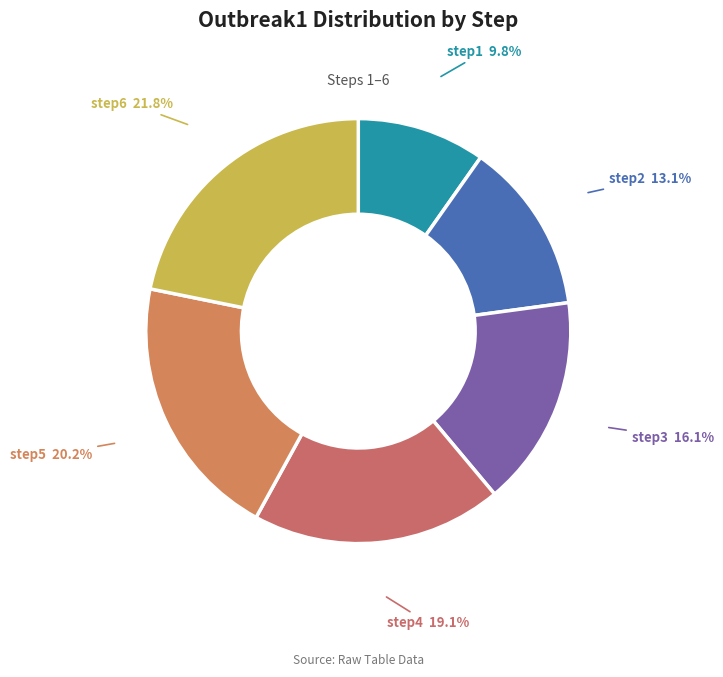

To the nearest percent, what percentage of the pie is step5?

20%